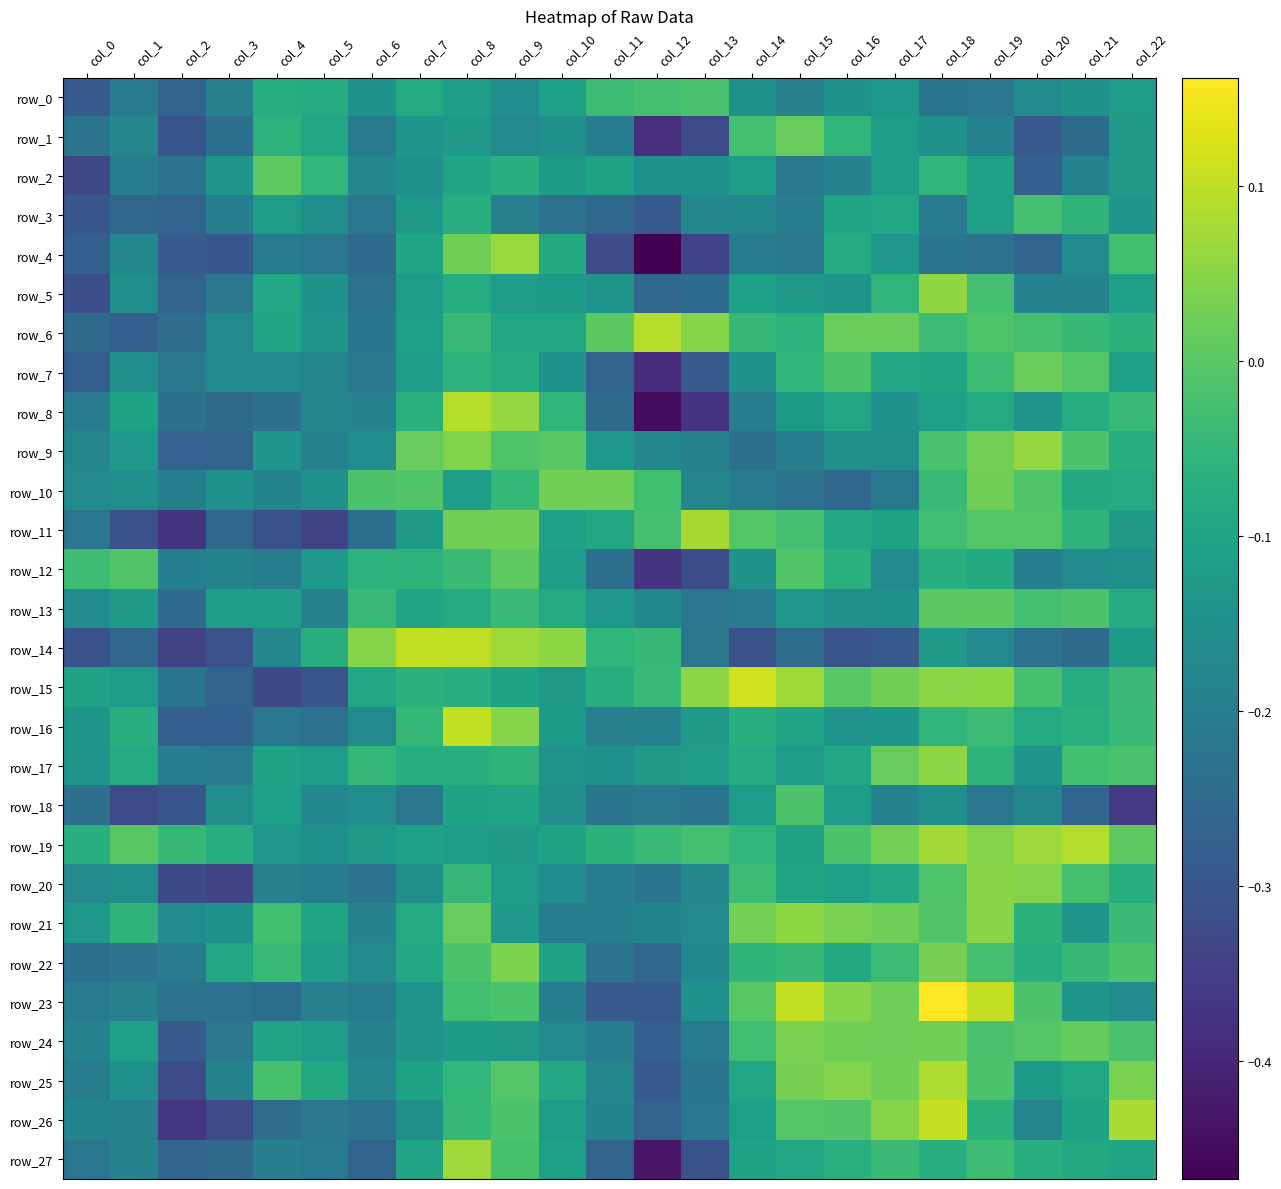

How many positive values does the row_10 series have?

3